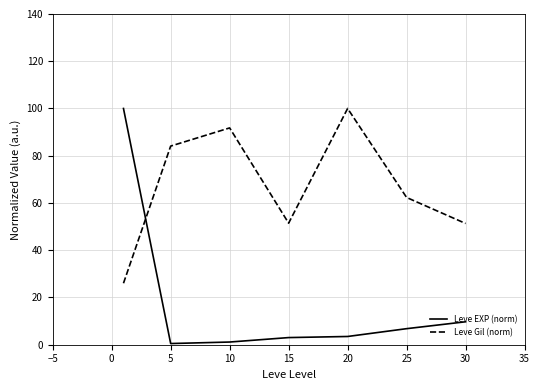

True or false: Leve Gil (norm) and Leve EXP (norm) cross at least once.

True